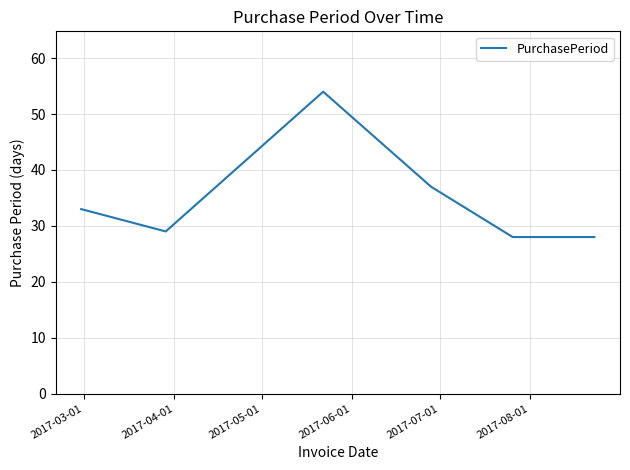

How many categories are shown in the chart?

6